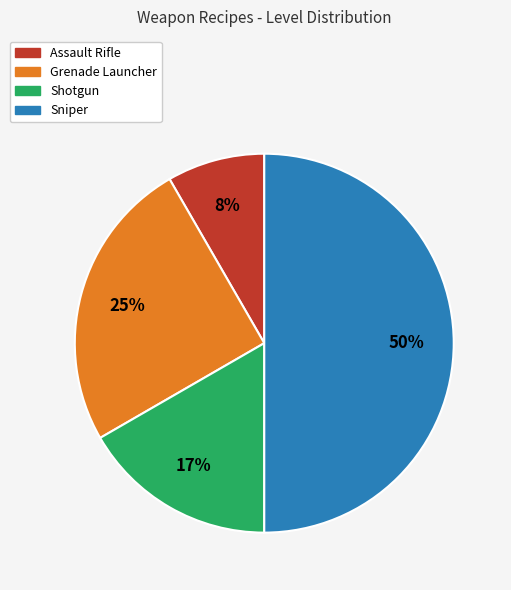

To the nearest percent, what is the average slice percentage?

25%